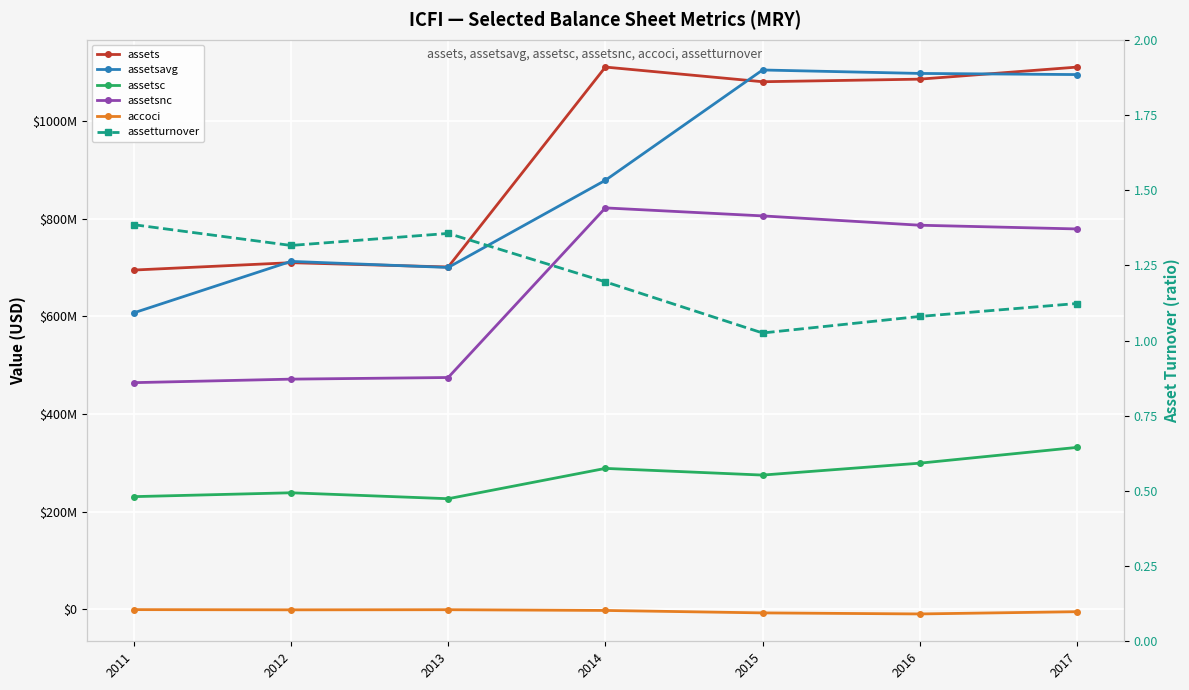

What is the difference between the highest and lowest values at 2016?

1106926750.0